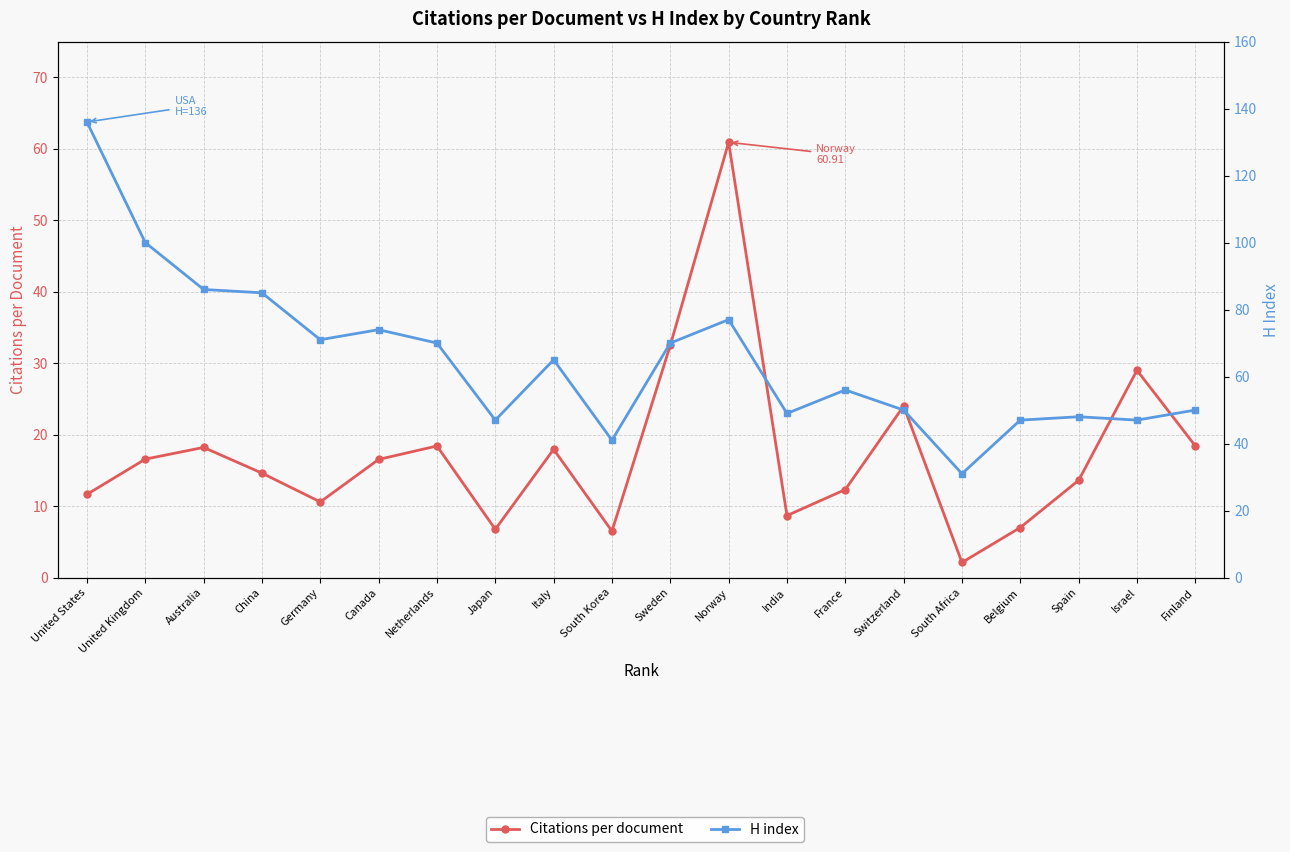

At how many categories does at least one series exceed 129?

1